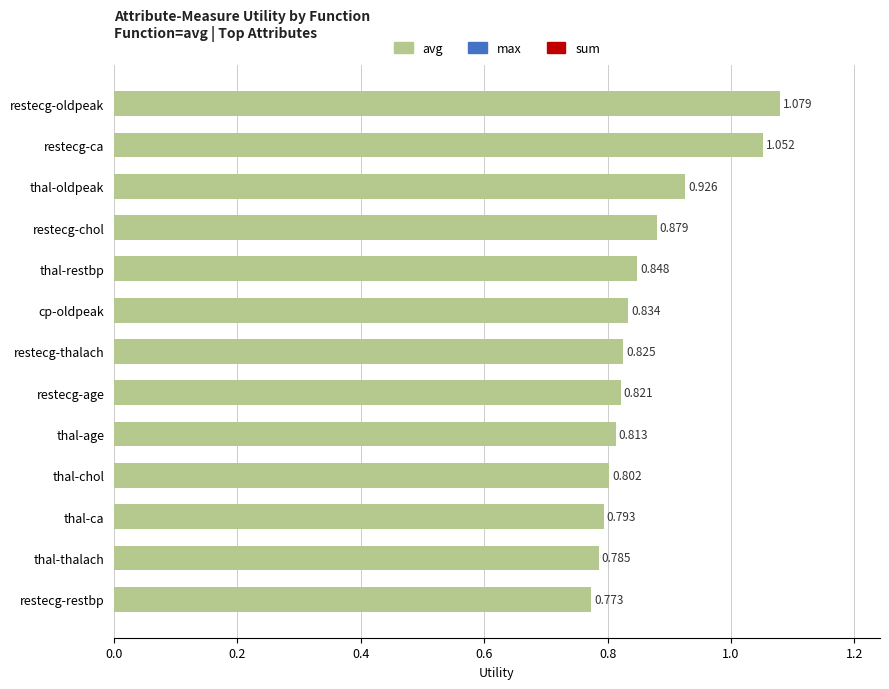

List the labels in order of value, largest first.

restecg-oldpeak, restecg-ca, thal-oldpeak, restecg-chol, thal-restbp, cp-oldpeak, restecg-thalach, restecg-age, thal-age, thal-chol, thal-ca, thal-thalach, restecg-restbp